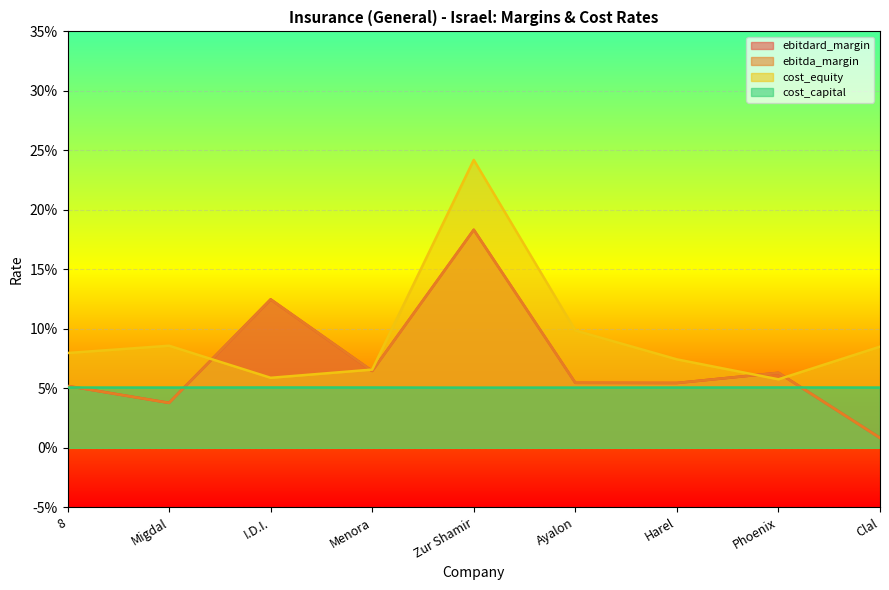

Is it true that ebitdard_margin equals 0.1 at Menora?

False